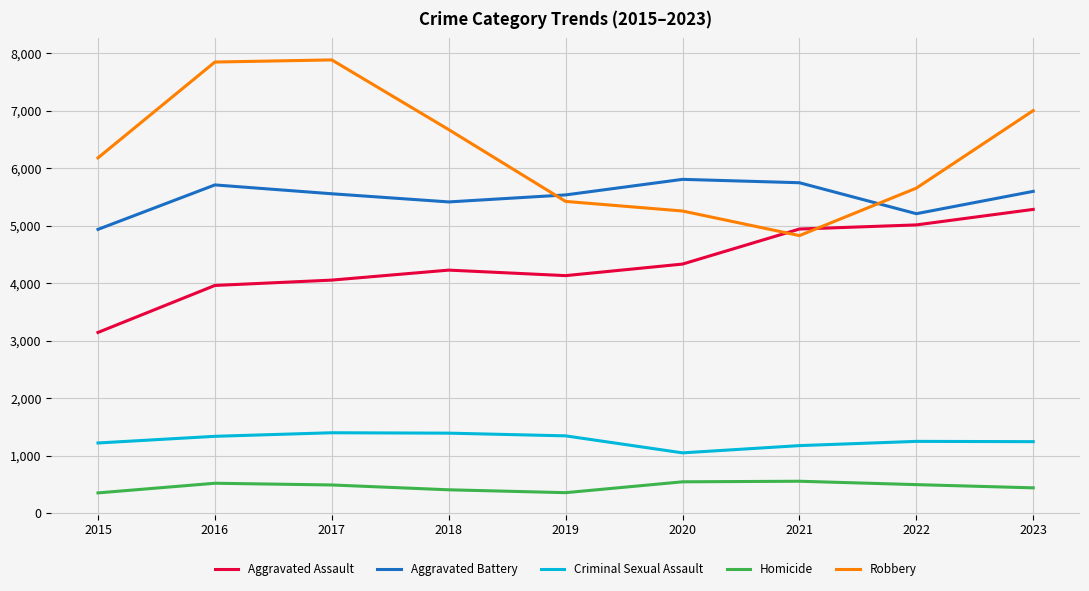

What is the highest value of the Robbery series?

7888